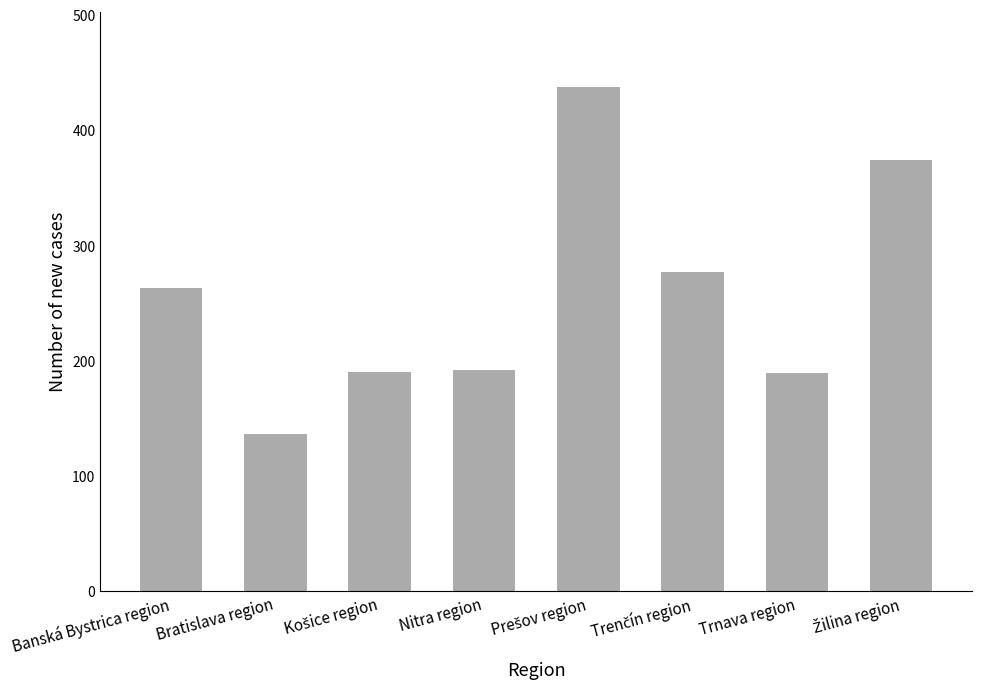

What is the ratio of the value at Bratislava region to the value at Nitra region?

0.7